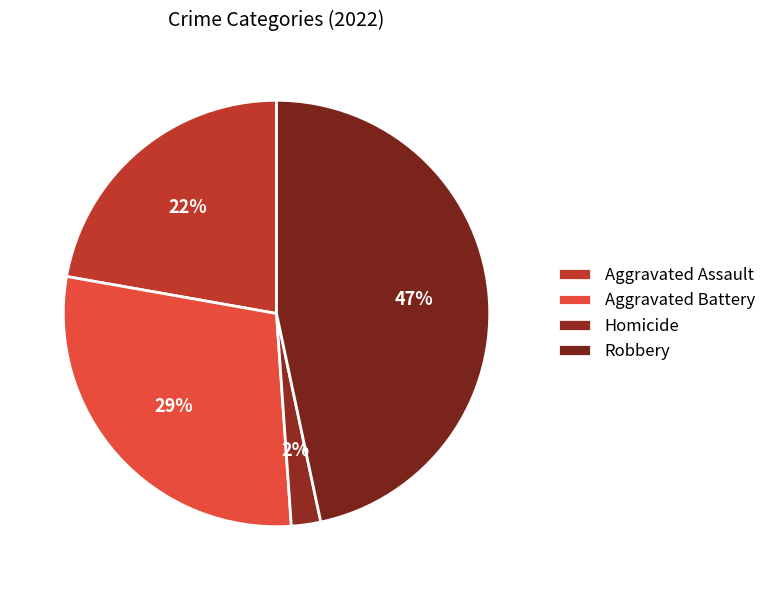

How many slices are in this pie chart?

4